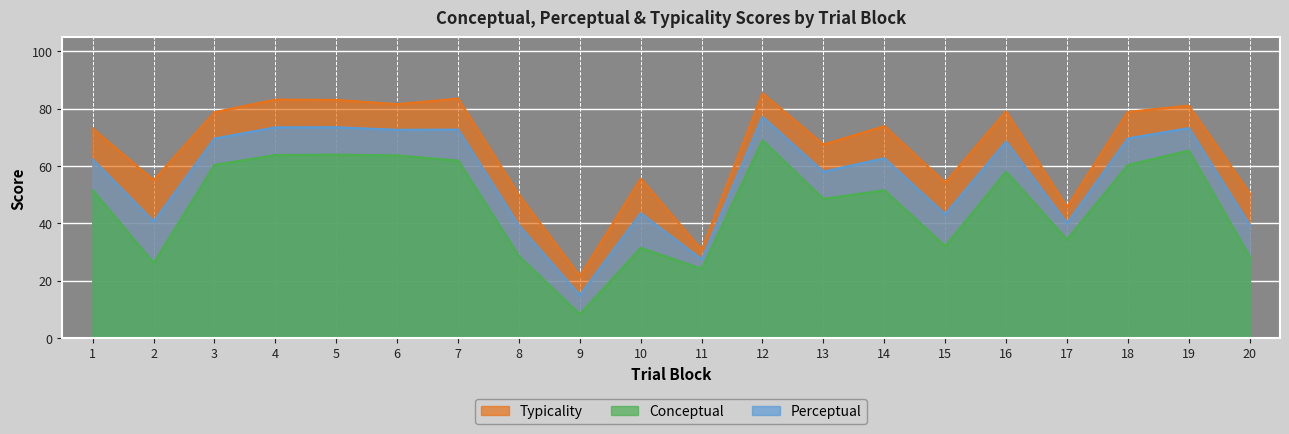

The value of perceptual at 14 is 38.6. True or false?

False